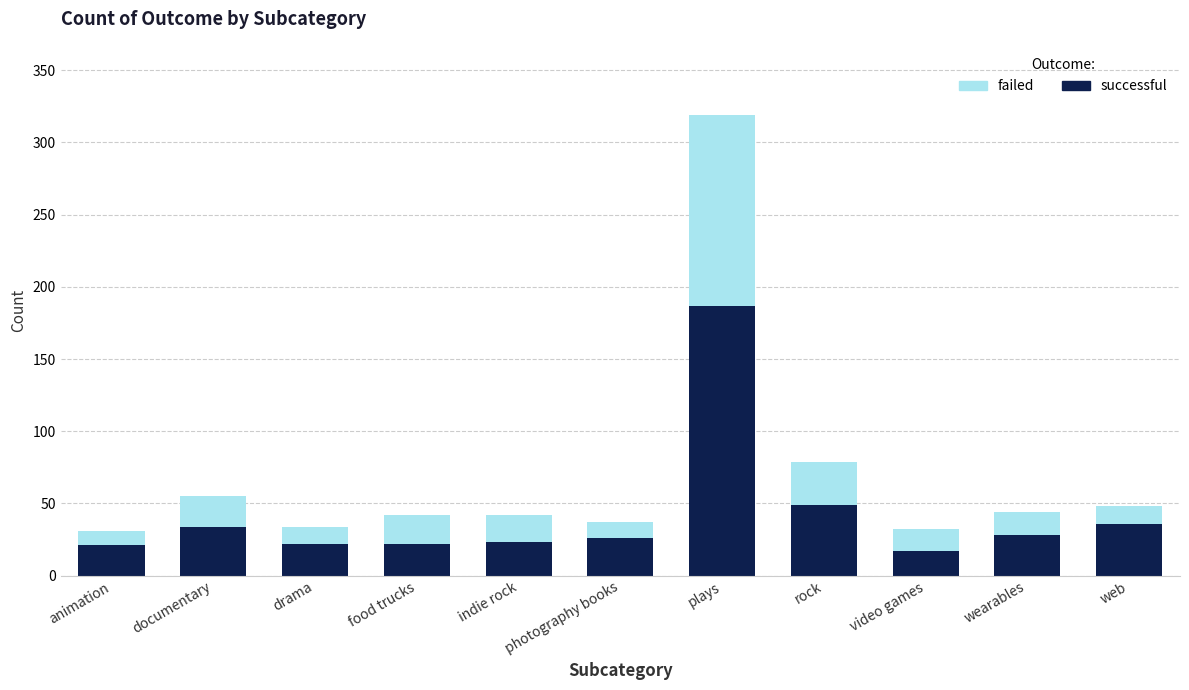

What is the sum of the successful values at video games and indie rock?

40